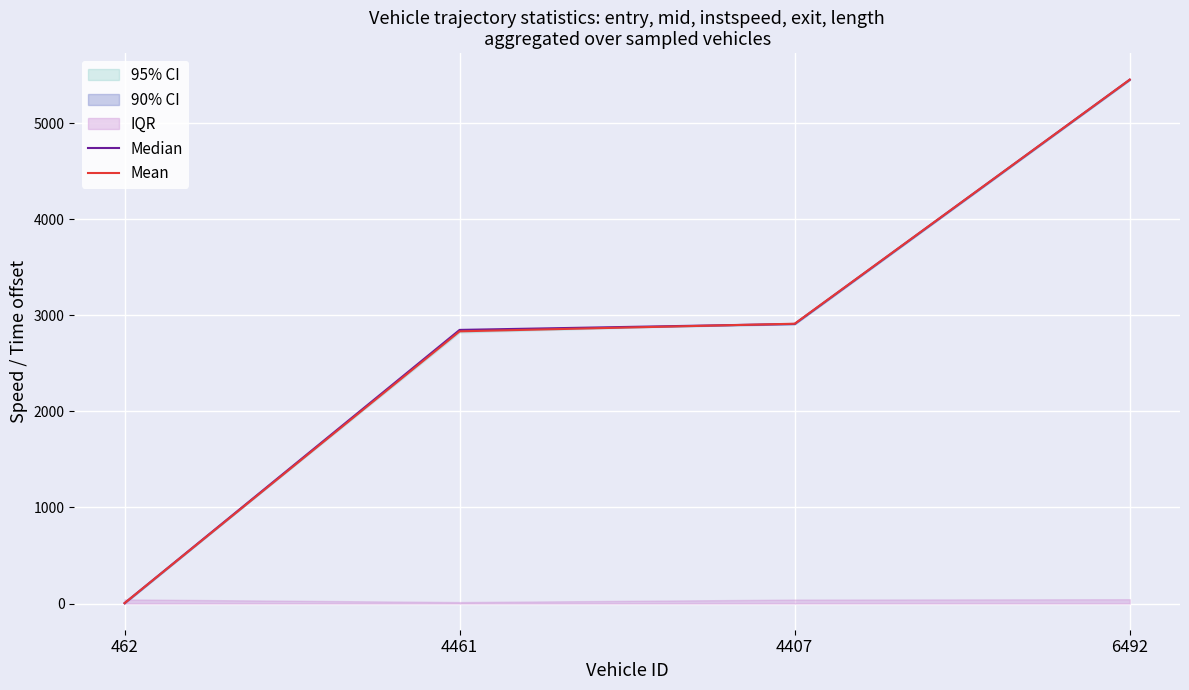

What is the total value across all series at 4407?

5823.4